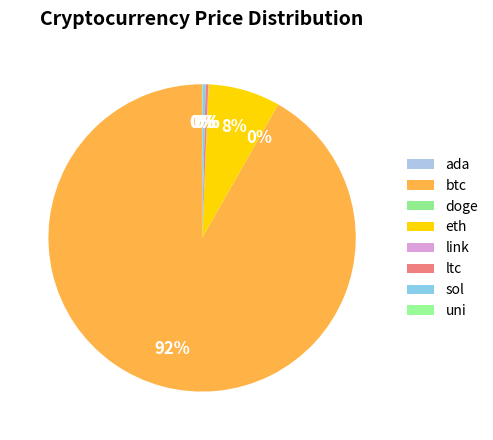

The link slice represents 0% of the pie. True or false?

True